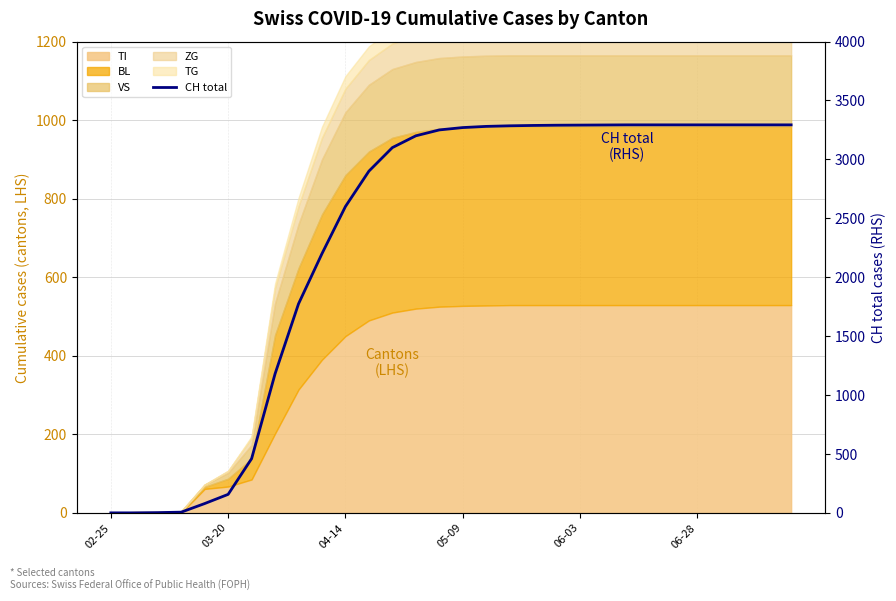

How many lines are shown in the chart?

1